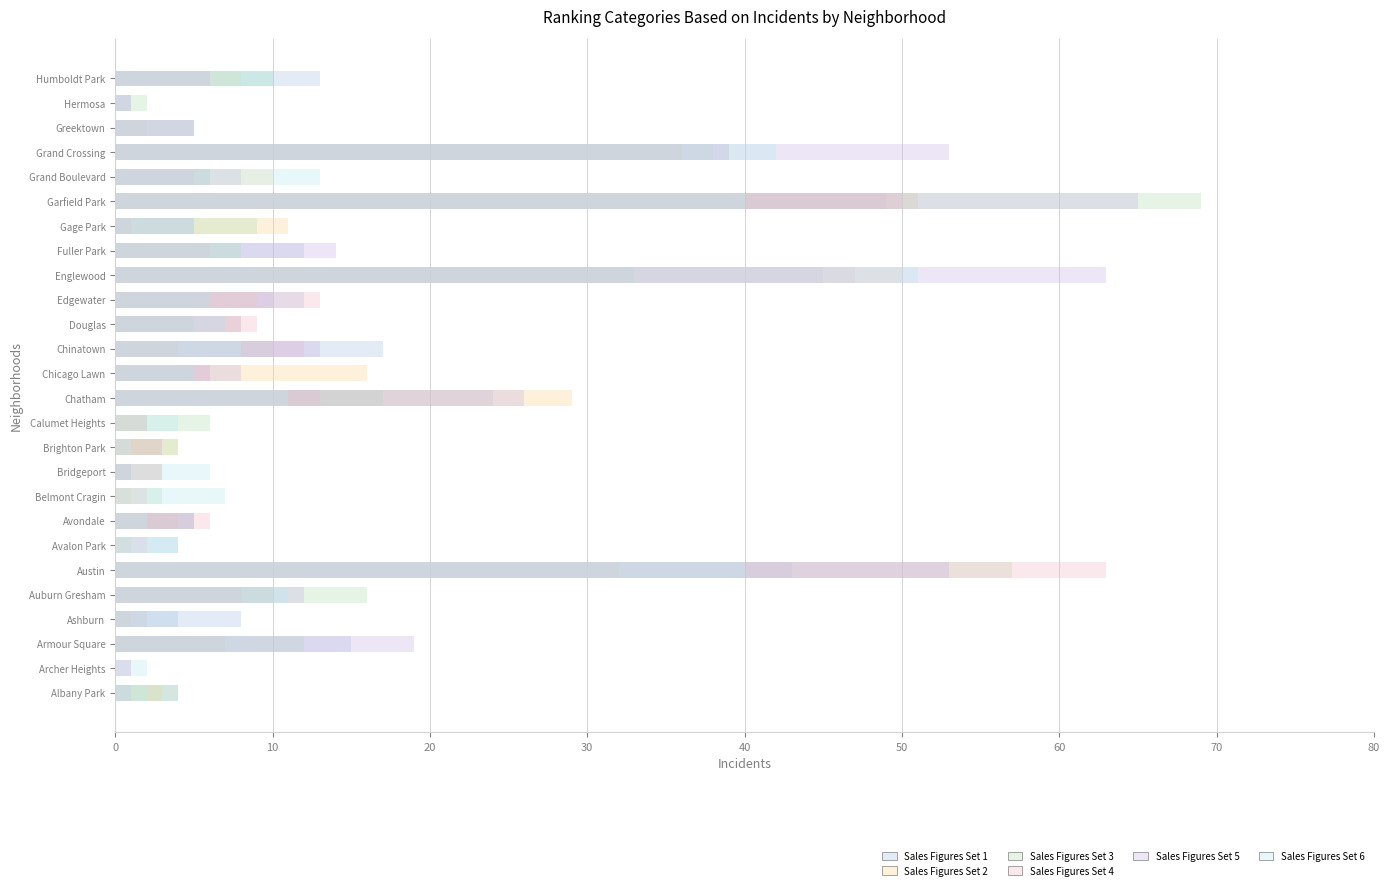

Is the value of Sales Figures Set 2 at Auburn Gresham greater than the value of Sales Figures Set 4 at Auburn Gresham?

Yes